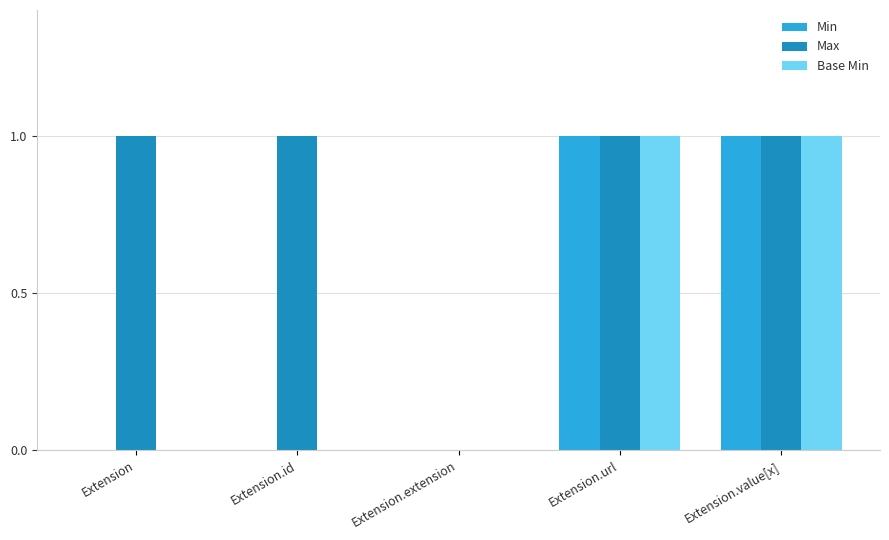

Does the chart contain stacked bars?

No